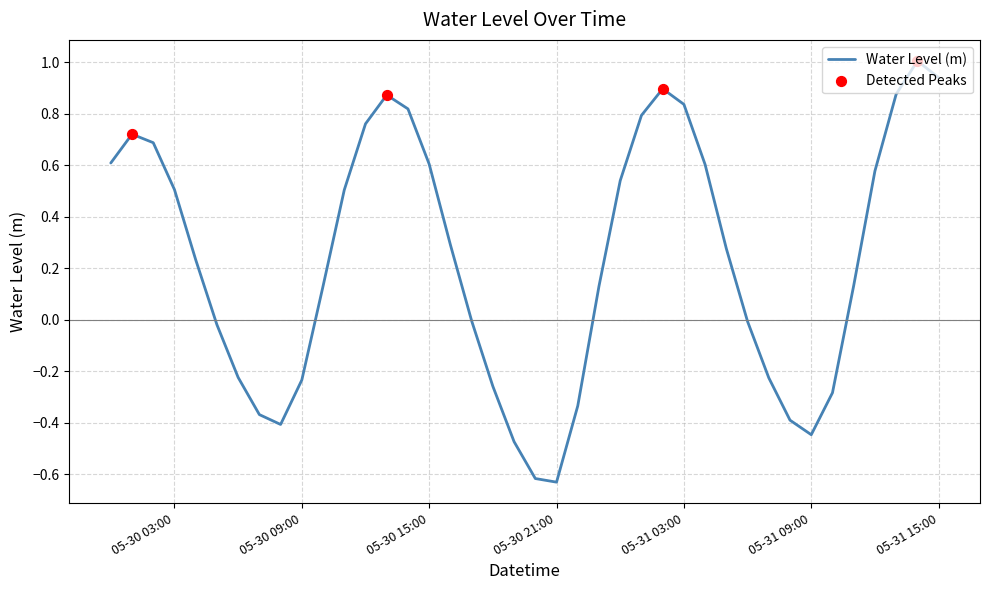

What is the maximum value shown in the chart?

1.0